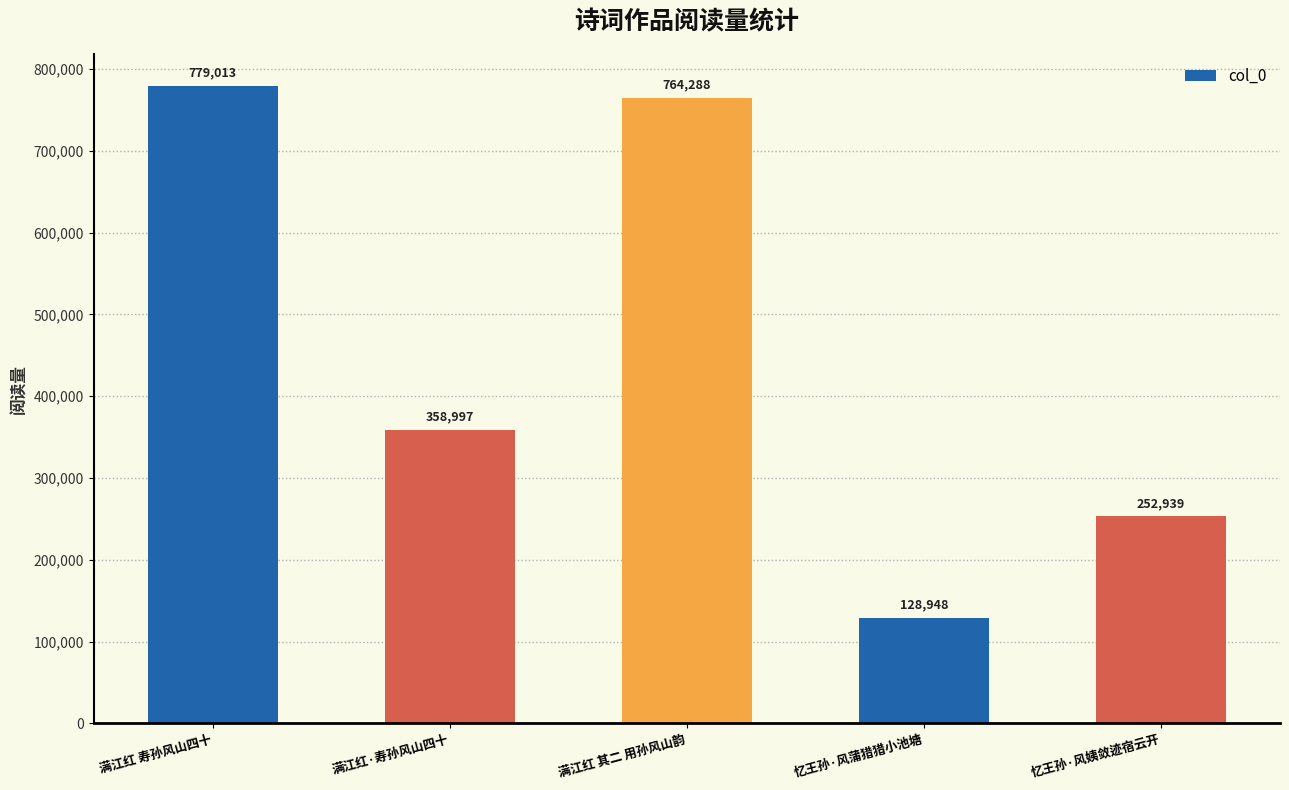

What is the sum of the values at 满江红 寿孙风山四十 and 忆王孙·风蒲猎猎小池塘?

907961